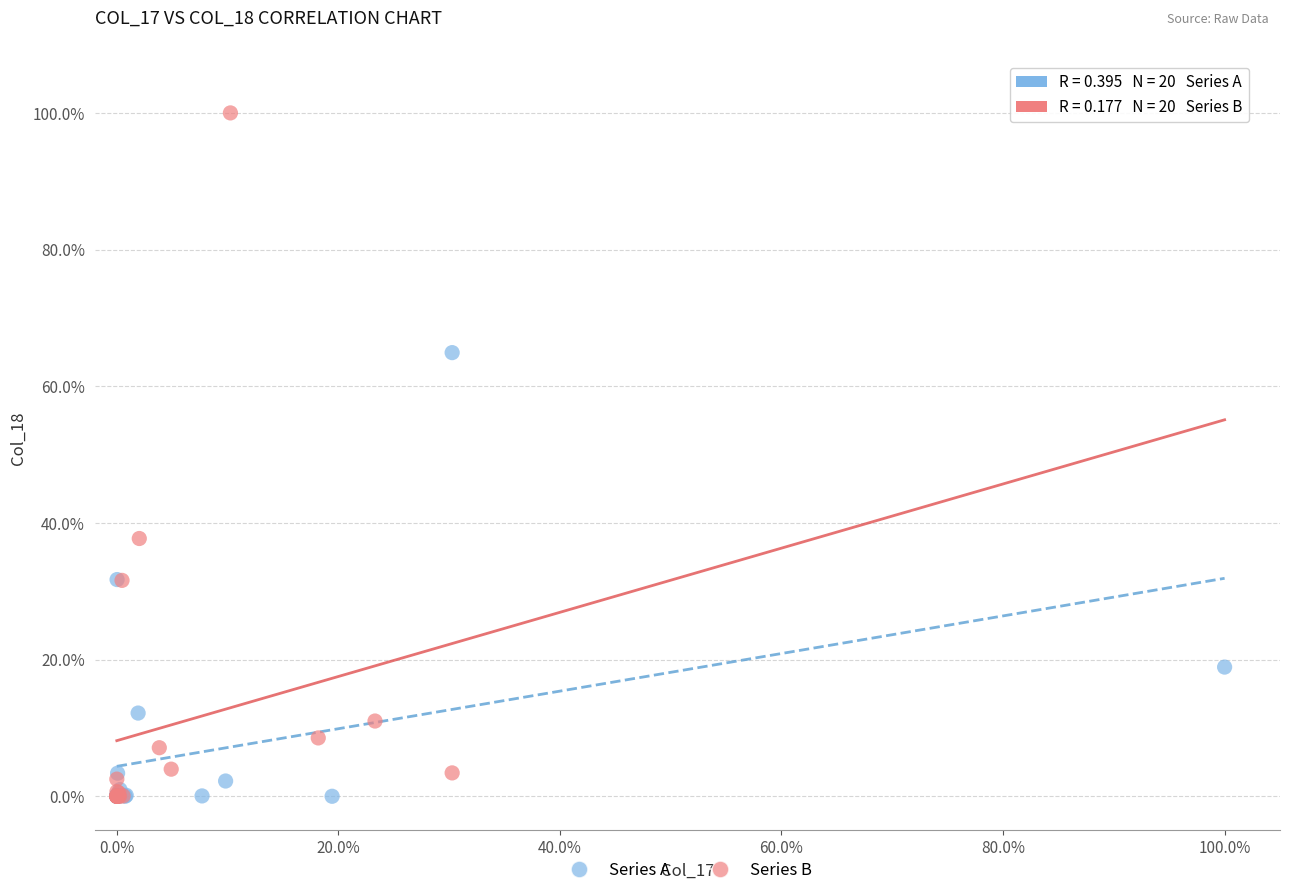

Which series reaches the maximum Y coordinate?

Series B